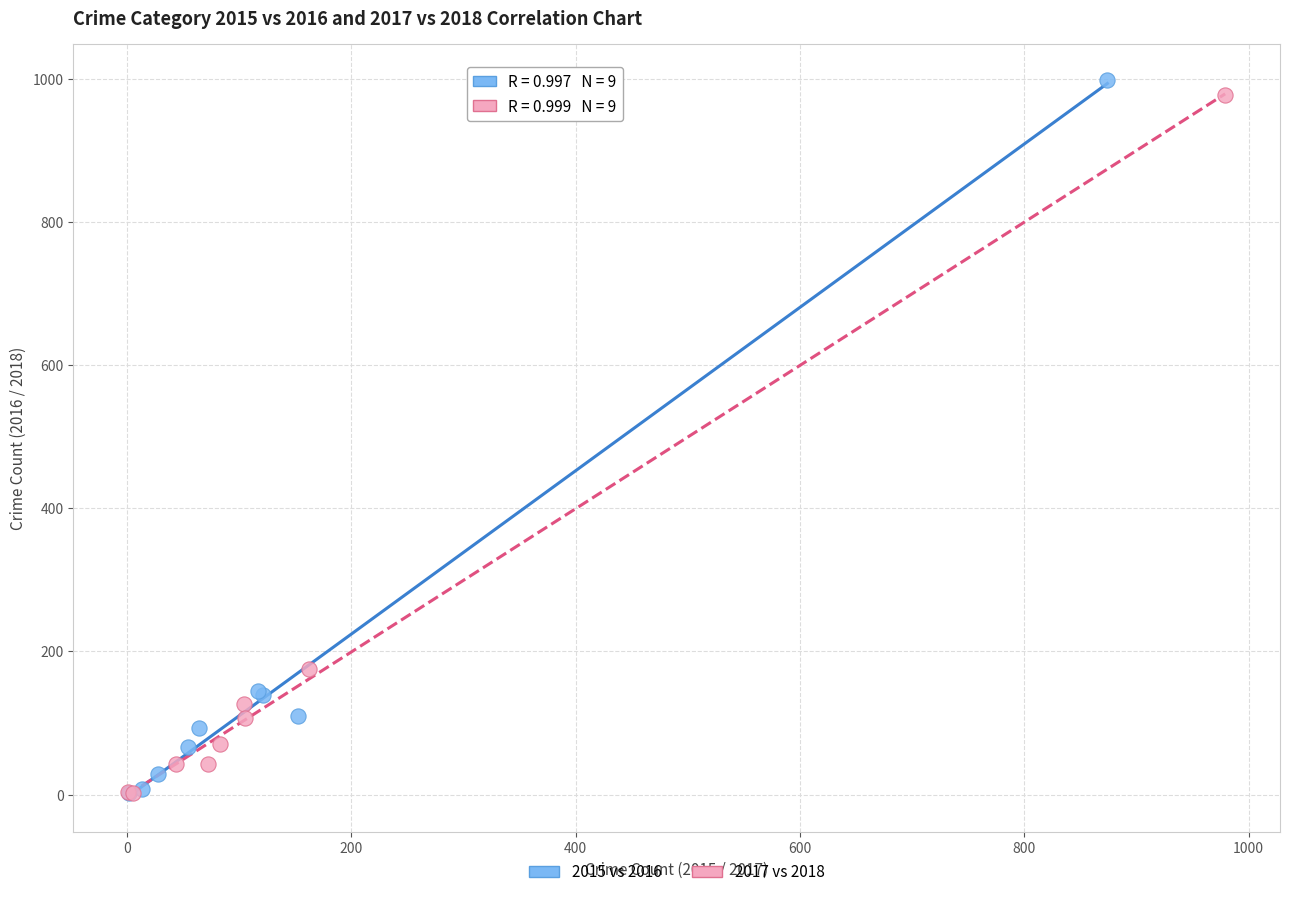

Which series has the widest spread of Y values?

2015 vs 2016